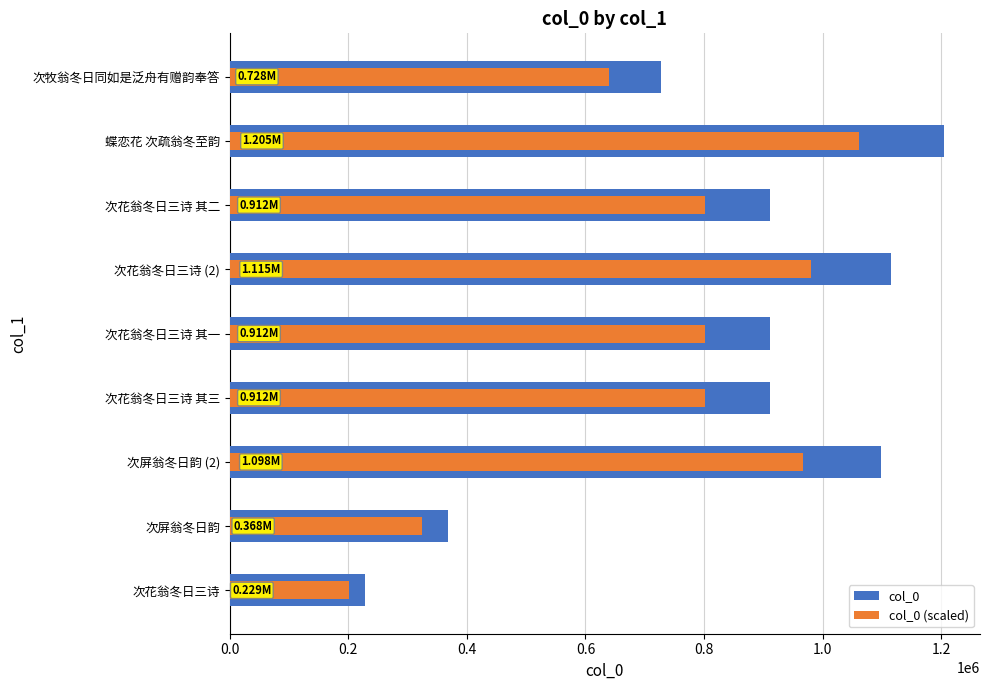

List the series in order of their peak value, highest first.

col_0, col_0 (scaled)